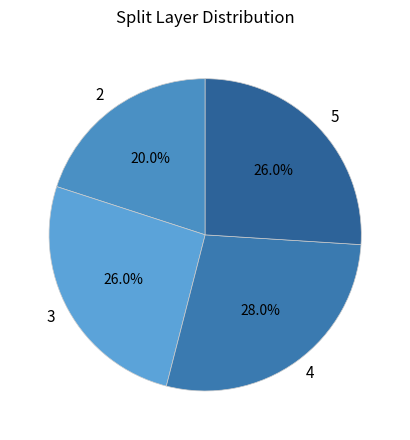

Does 3 account for over 50% of the chart?

No